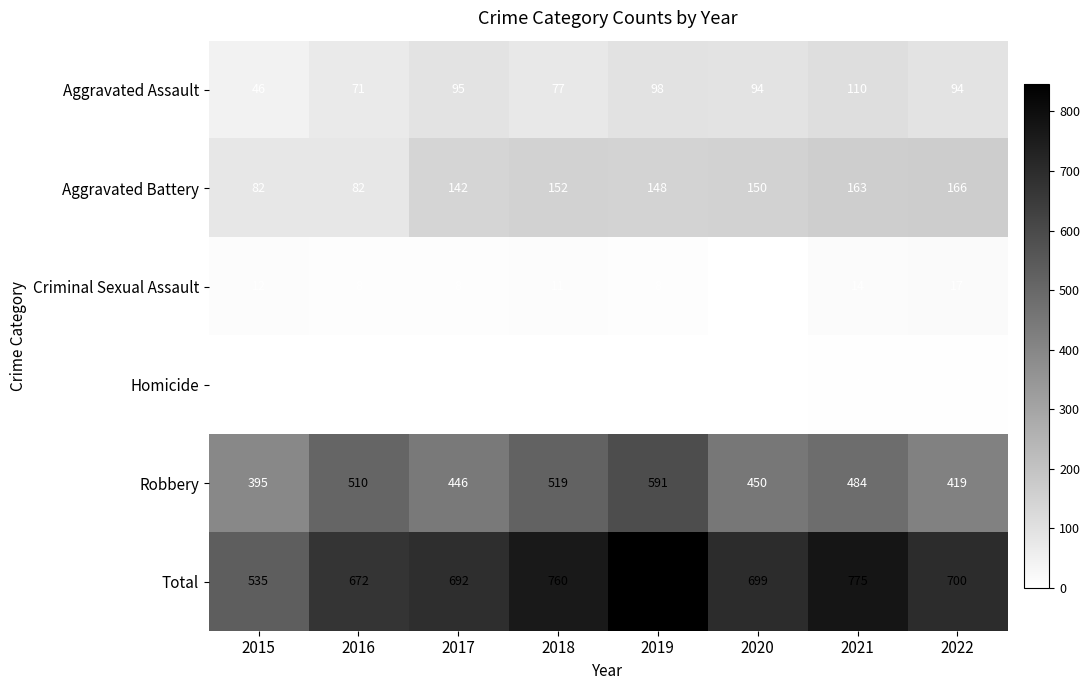

Which category has the highest value across all series?

2019